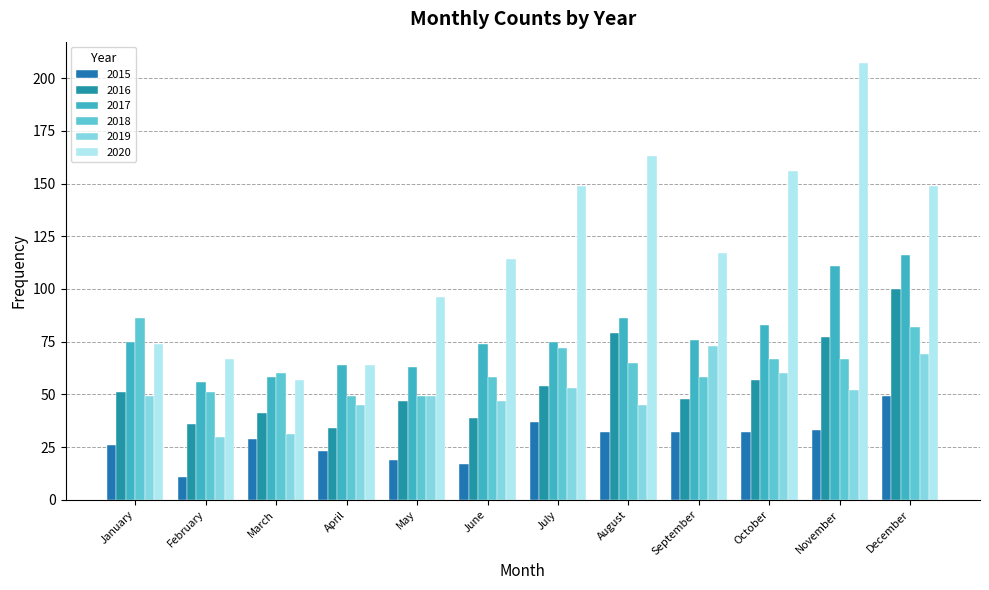

What is the value of the 2020 bar at the 5th from the left?

96